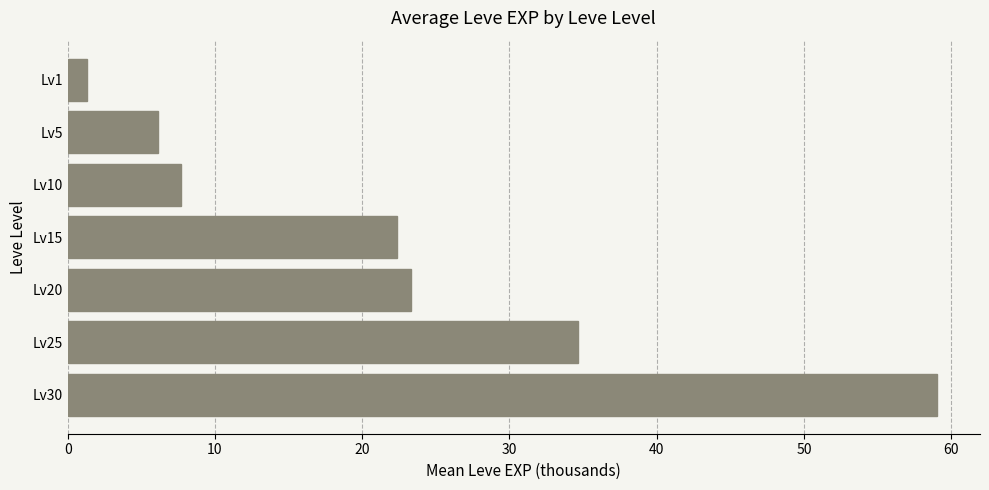

Reading bottom to top, list all the values displayed in this chart.

59.0	34.7	23.3	22.3	7.7	6.2	1.3